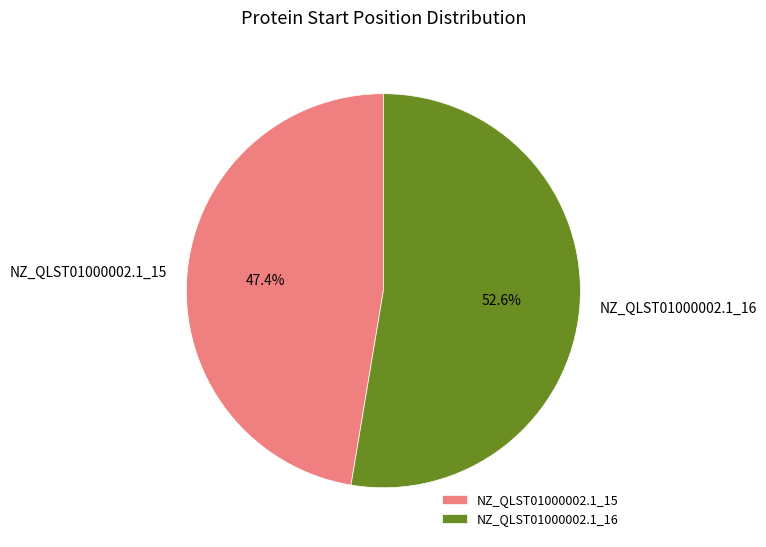

Which category has the biggest portion of the pie?

NZ_QLST01000002.1_16